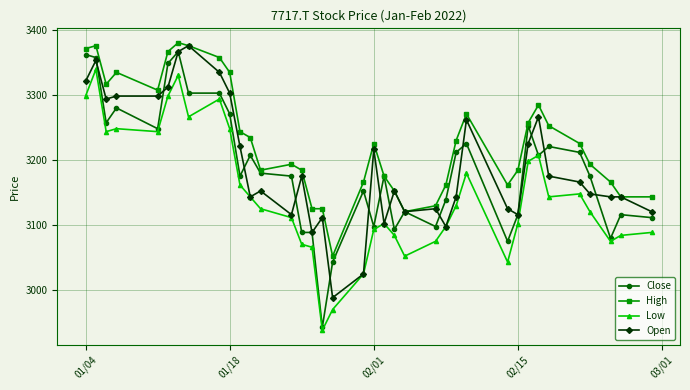

True or false: Low and High intersect in this chart.

False